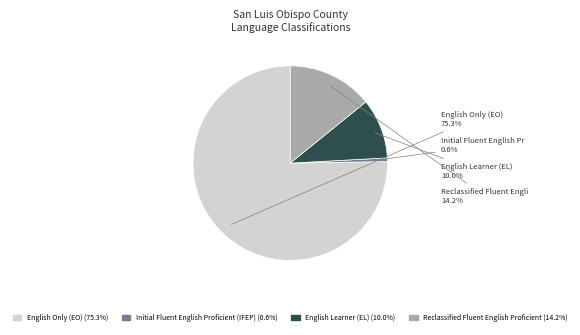

Does any single category account for the majority?

Yes